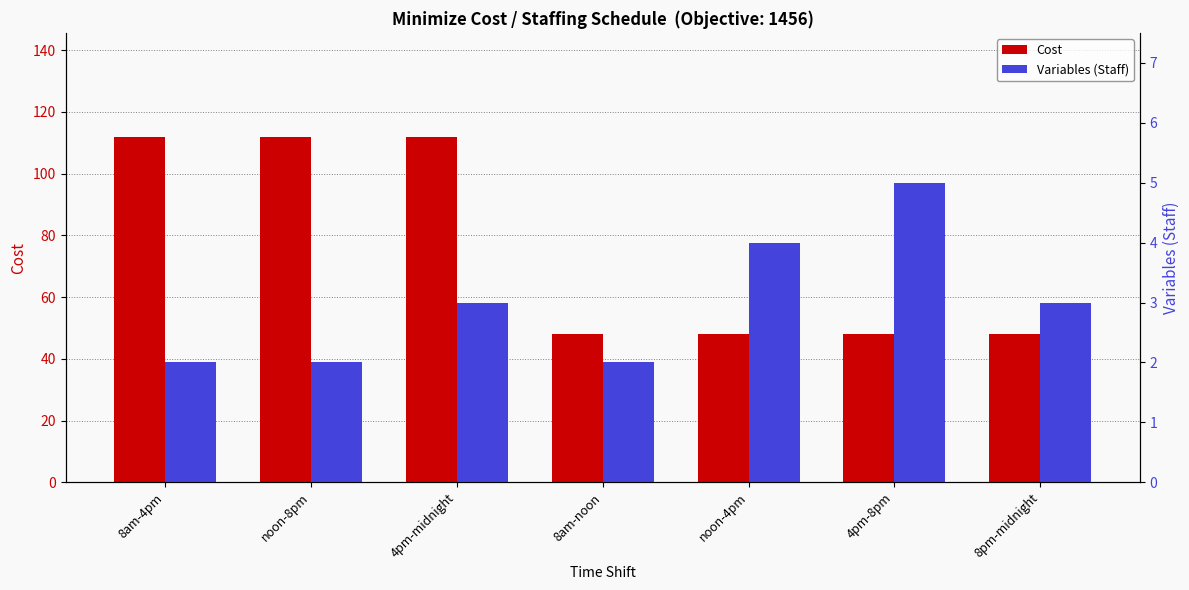

What is the difference between the highest and lowest values at 8pm-midnight?

45